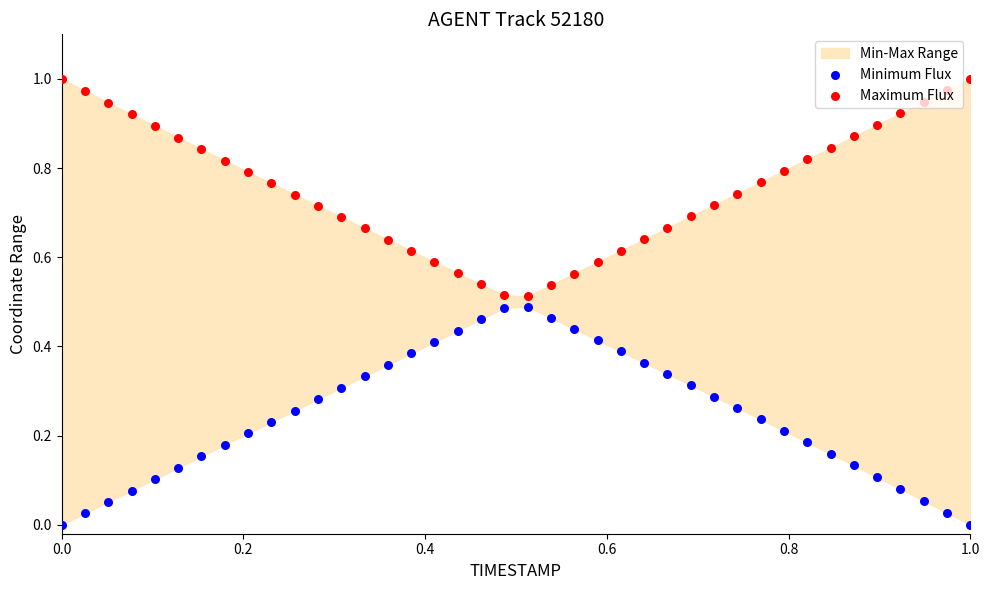

Which series has the largest total across all categories?

Maximum Flux